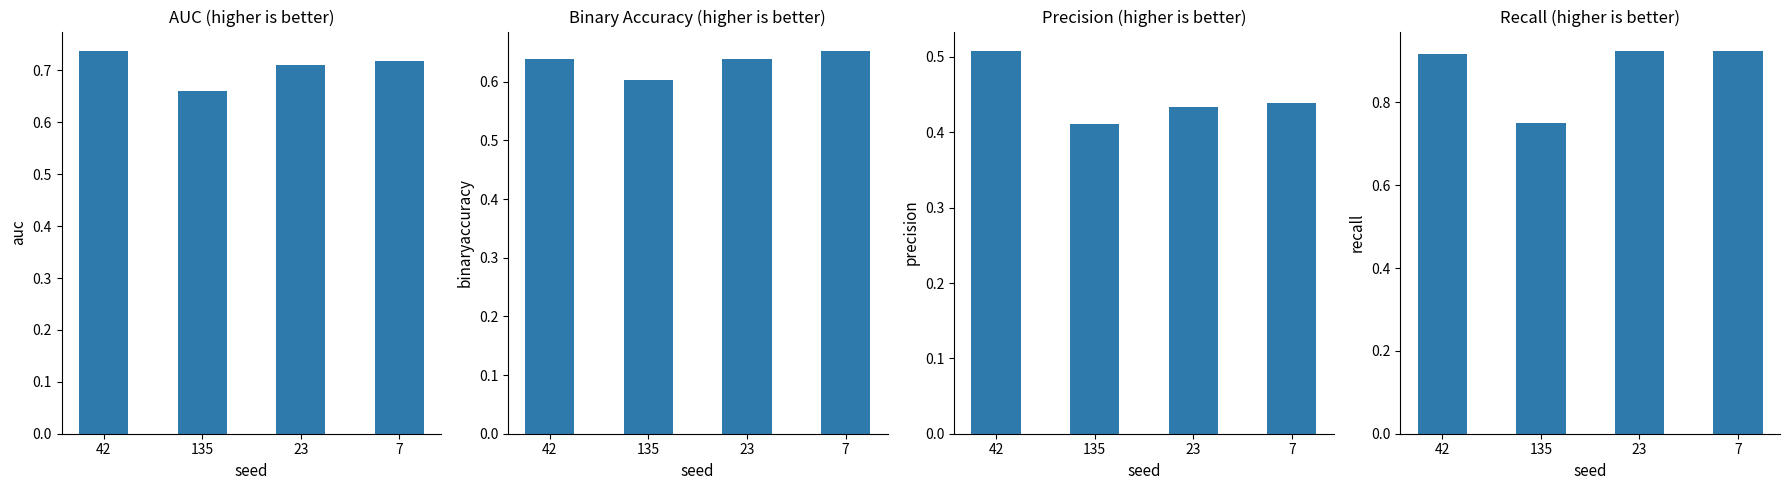

True or false: auc has a value of 0.1 at 135.

False